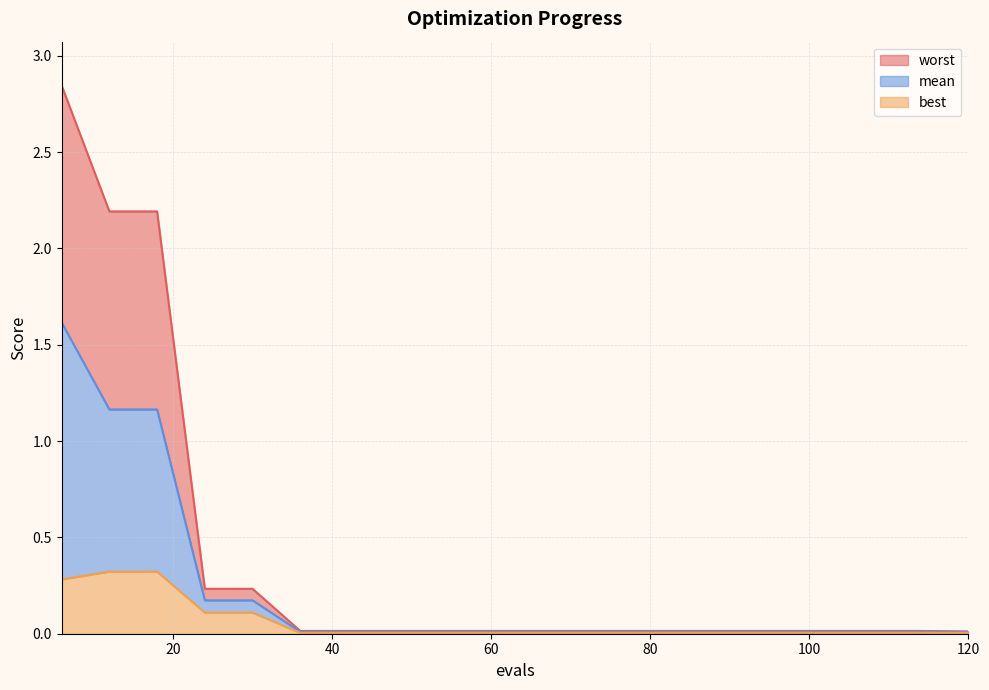

True or false: mean and best intersect in this chart.

False